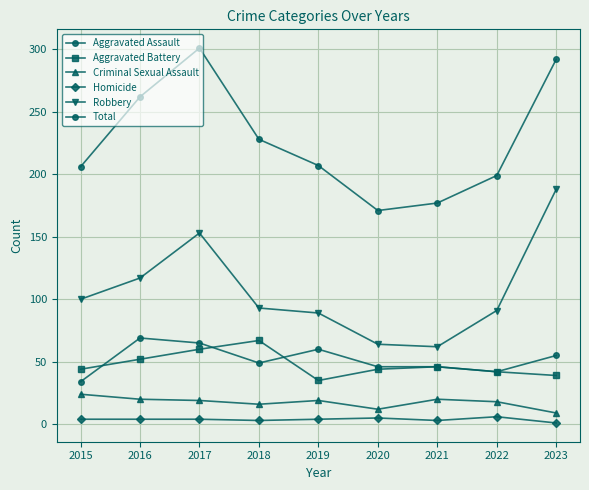

Where does the Aggravated Assault series first go above 49?

2016